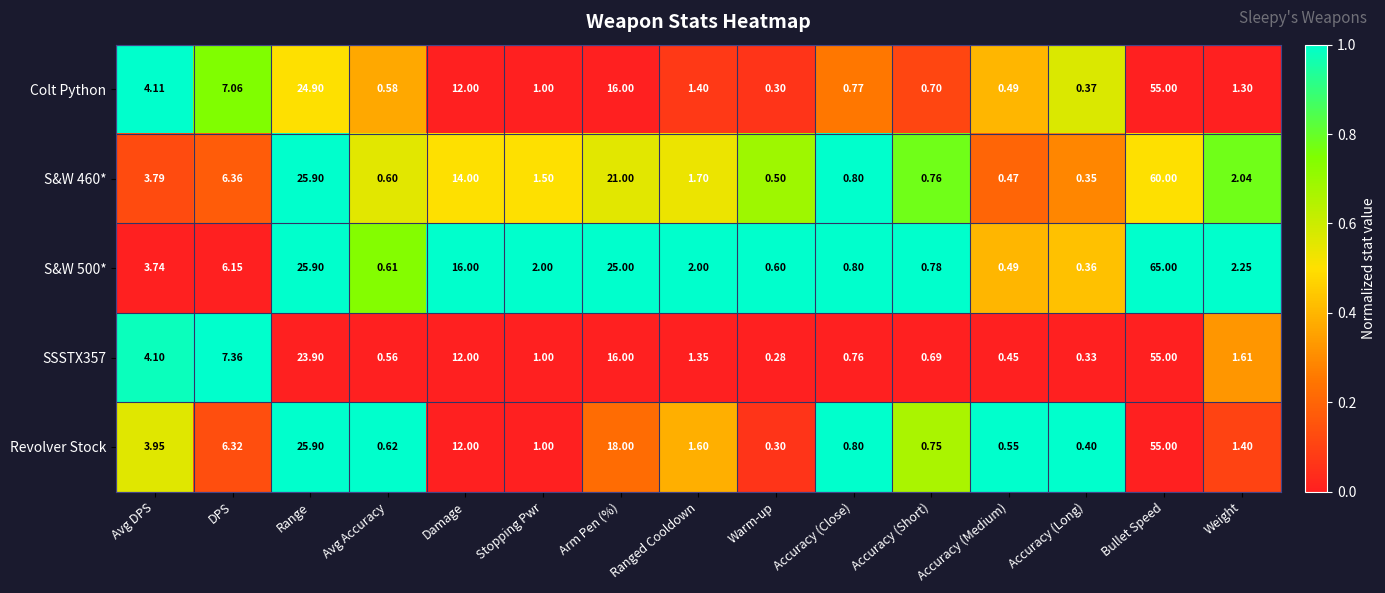

At which label is S&W 460* closest to 30?

Range